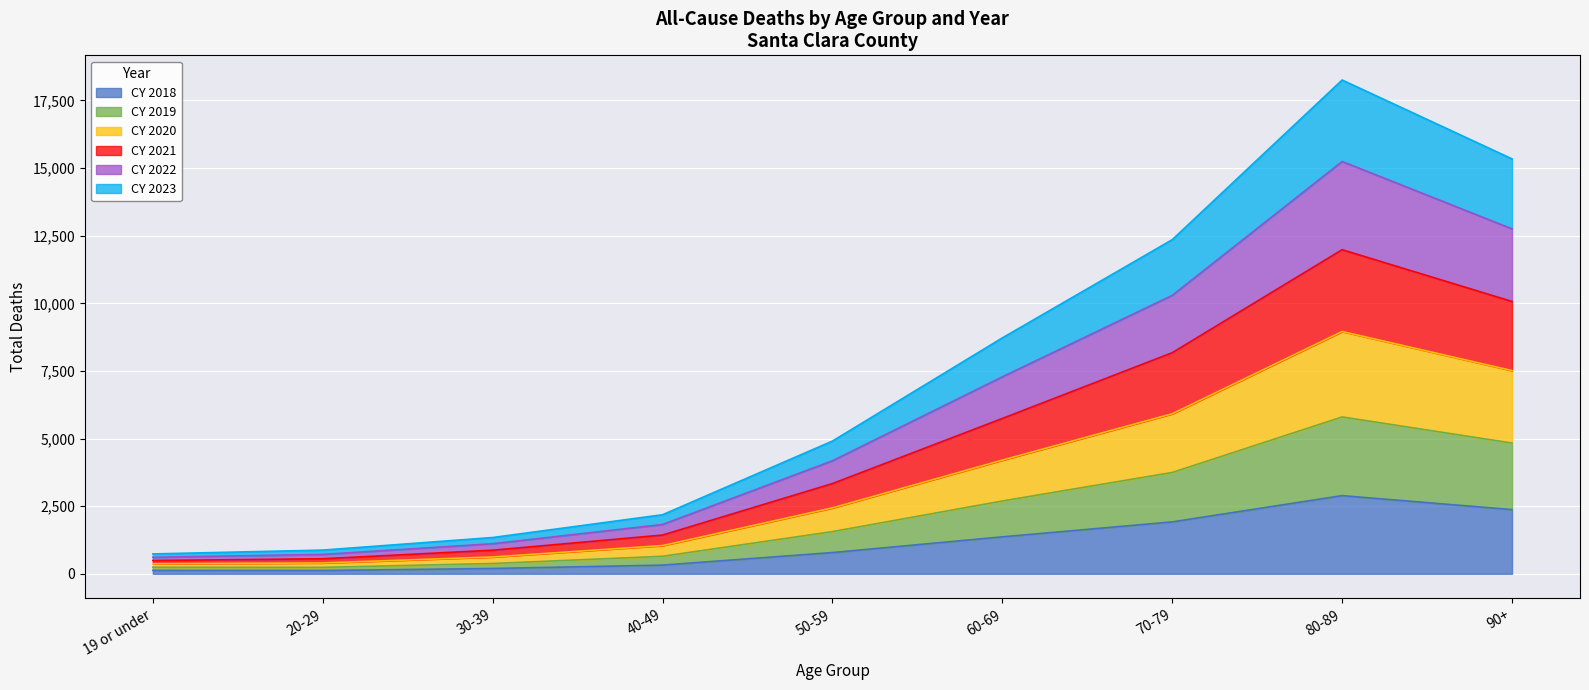

What is the minimum value for CY 2023?

734